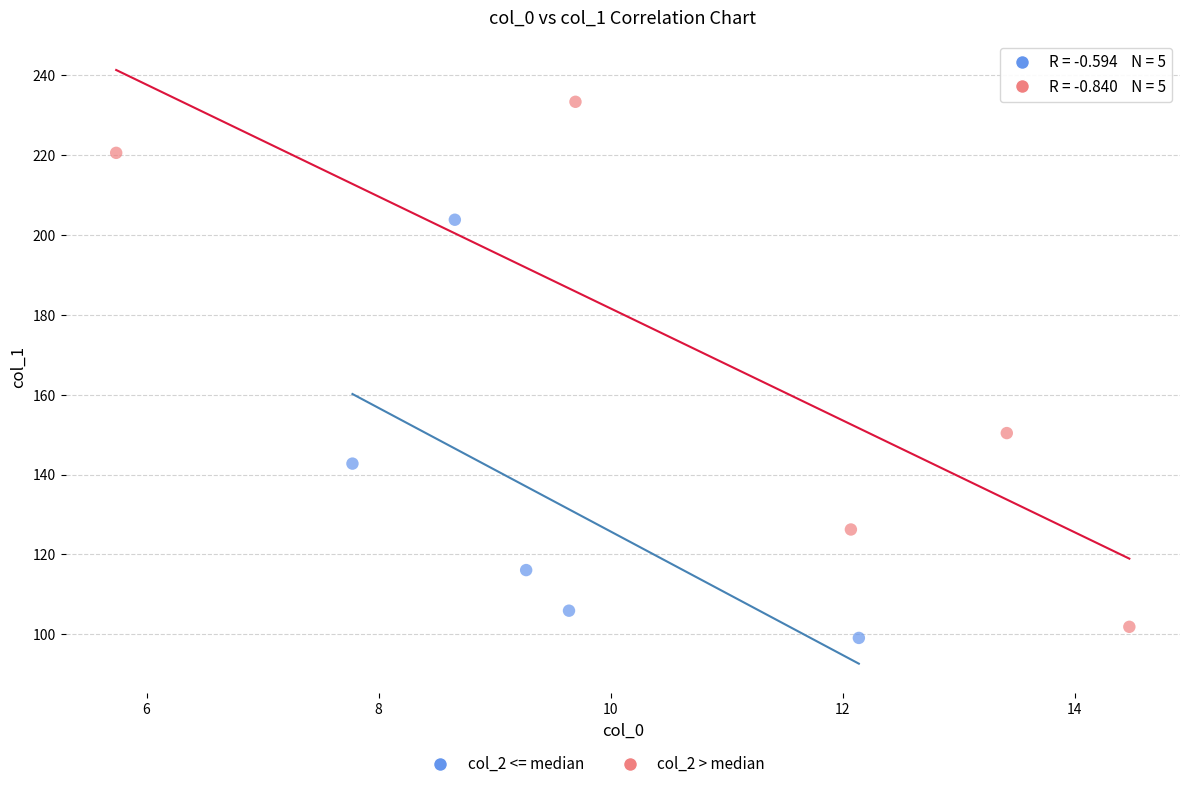

Which series has the widest spread of Y values?

col_2 > median